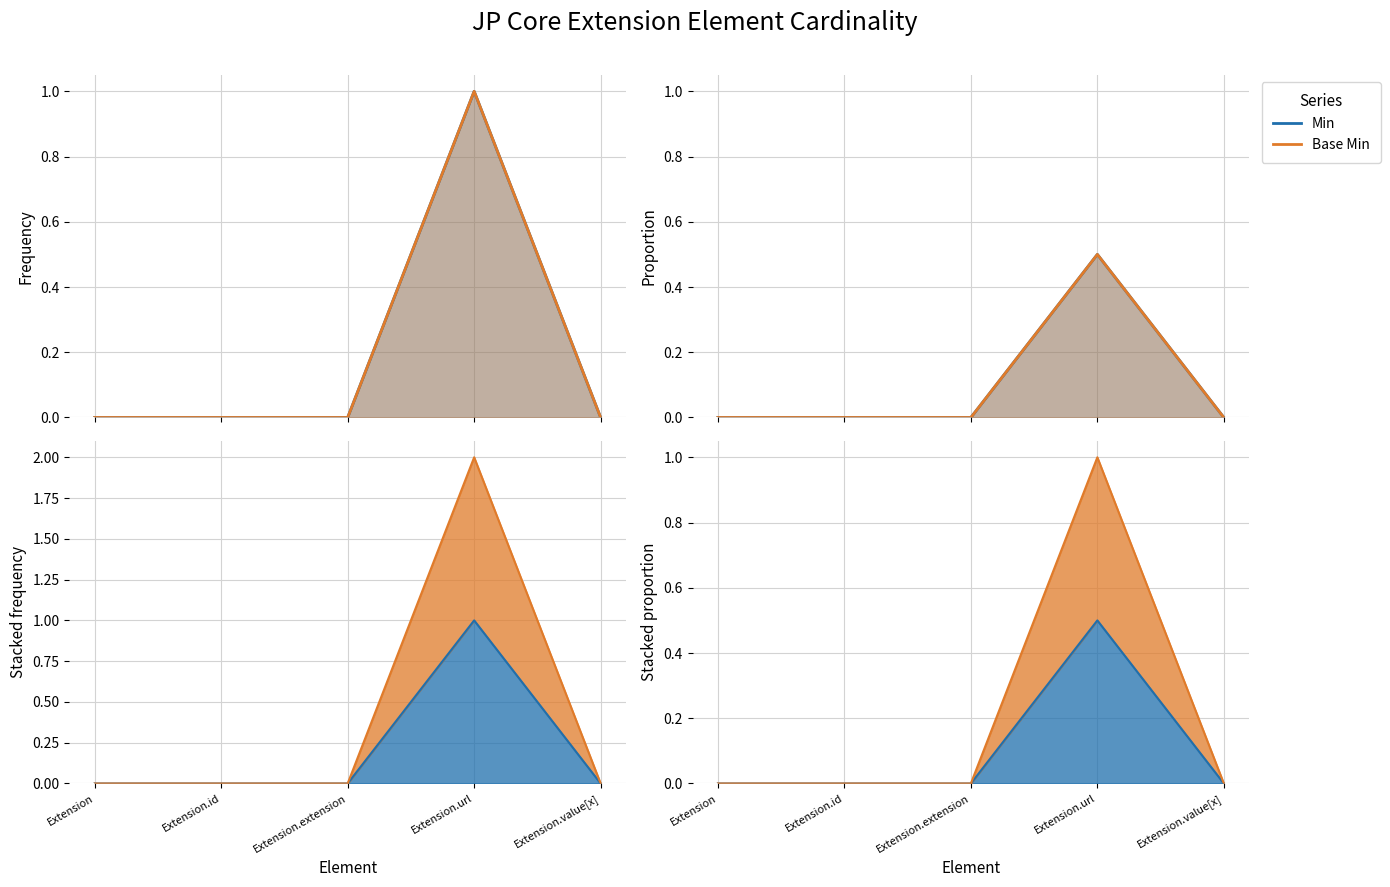

True or false: Base Min and Min intersect in this chart.

False